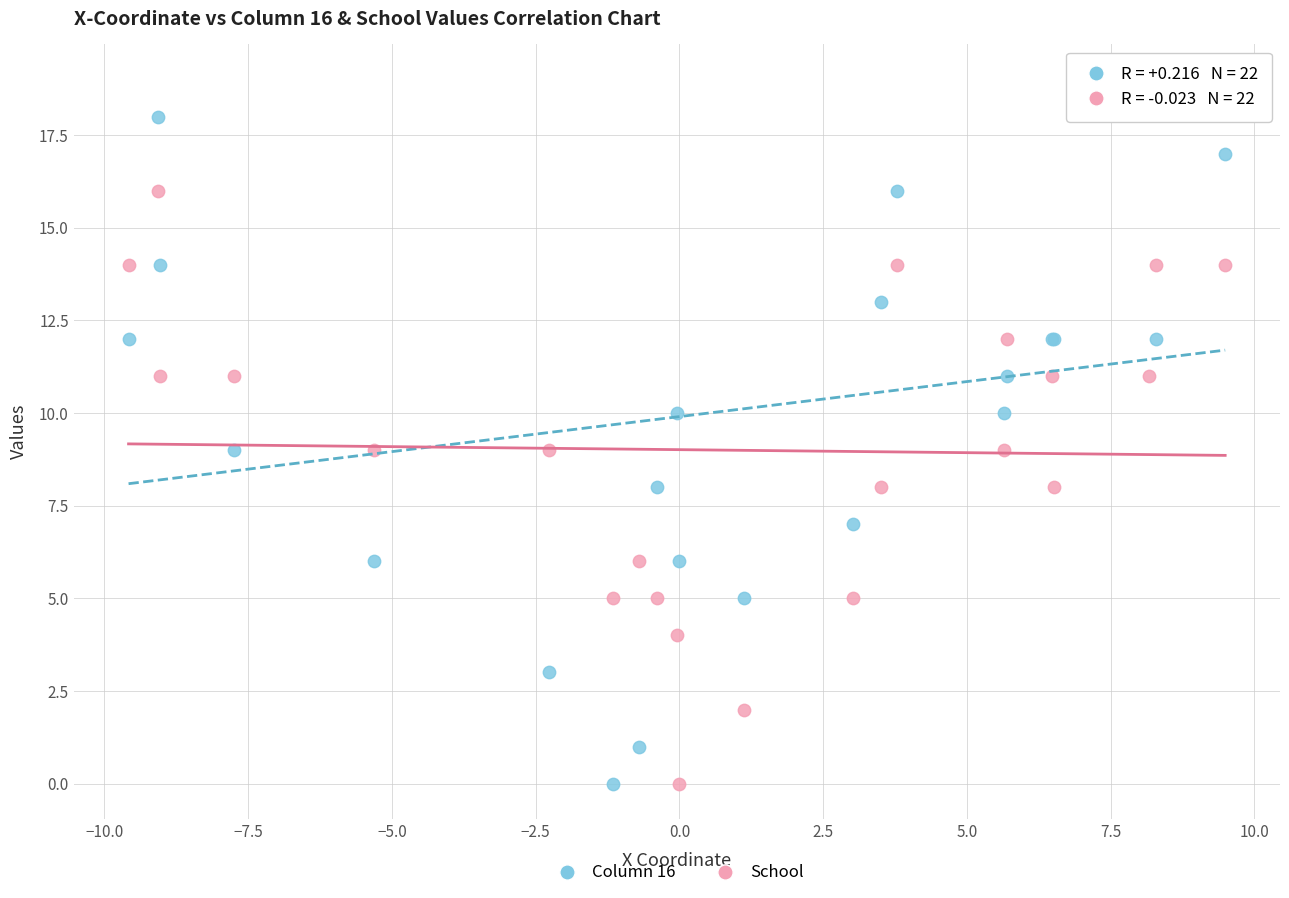

Which series has the widest spread of Y values?

Column 16